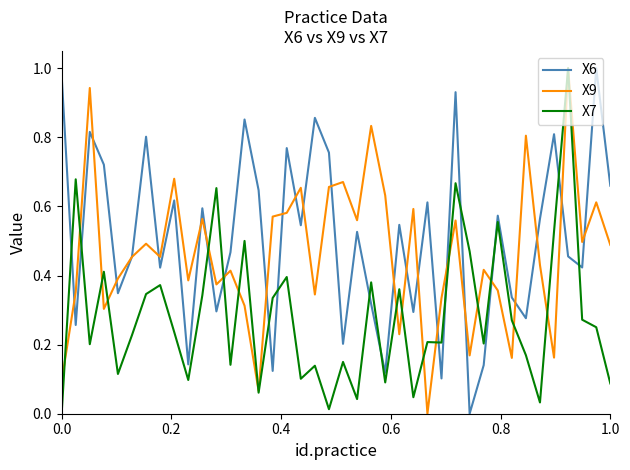

Which series ends up on top after the final intersection of X7 and X6?

X6